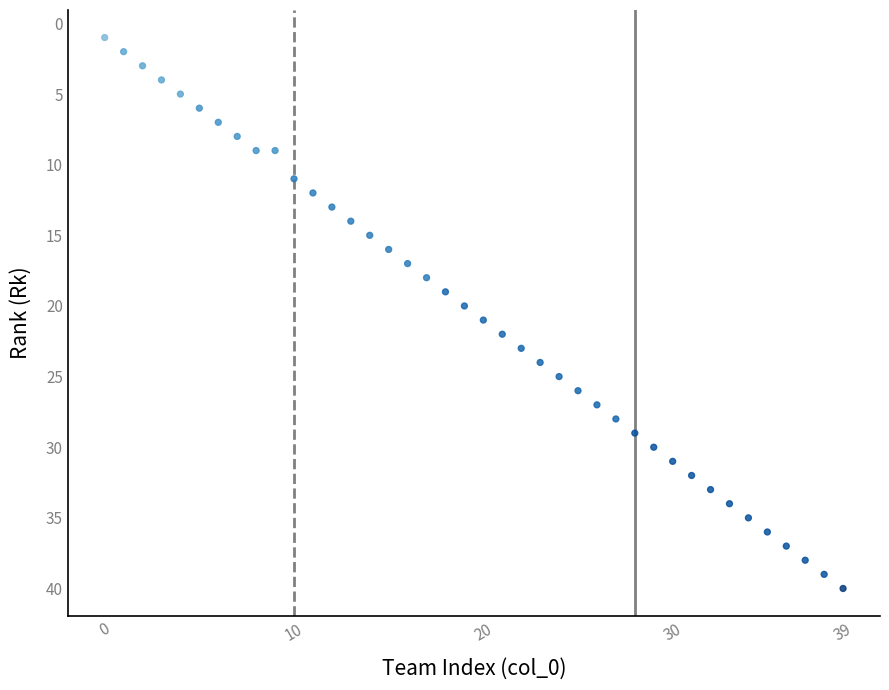

What is the range of Y values (max minus min)?

39